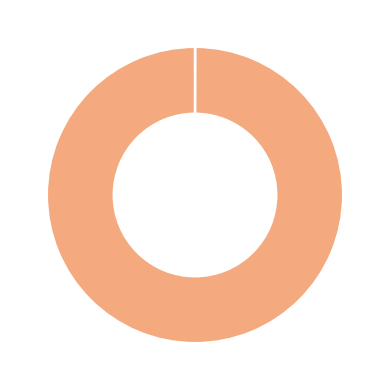

Does any single category account for the majority?

Yes